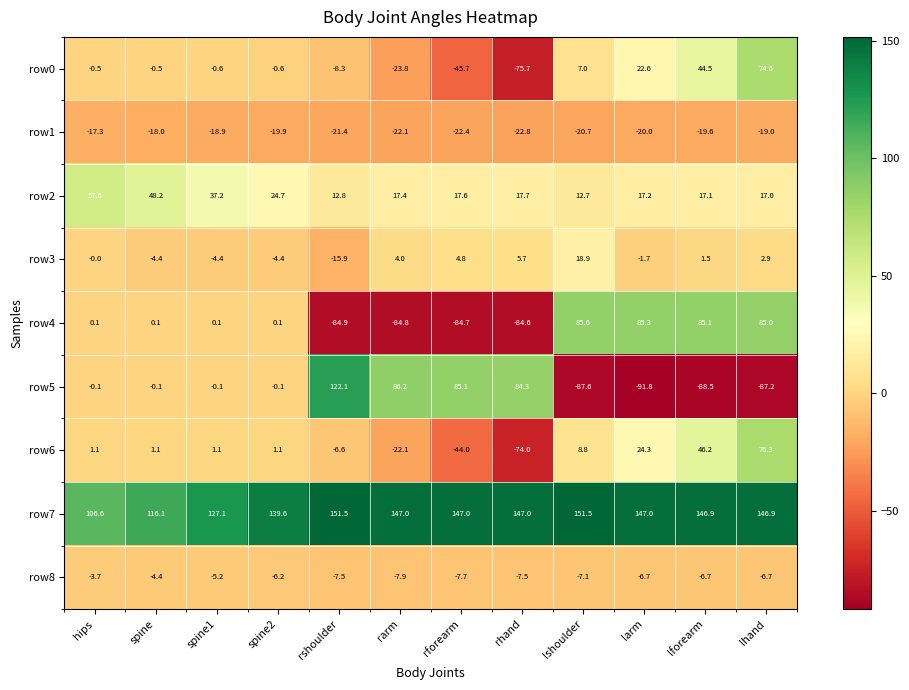

Which series changed the most between rshoulder and lhand?

row5